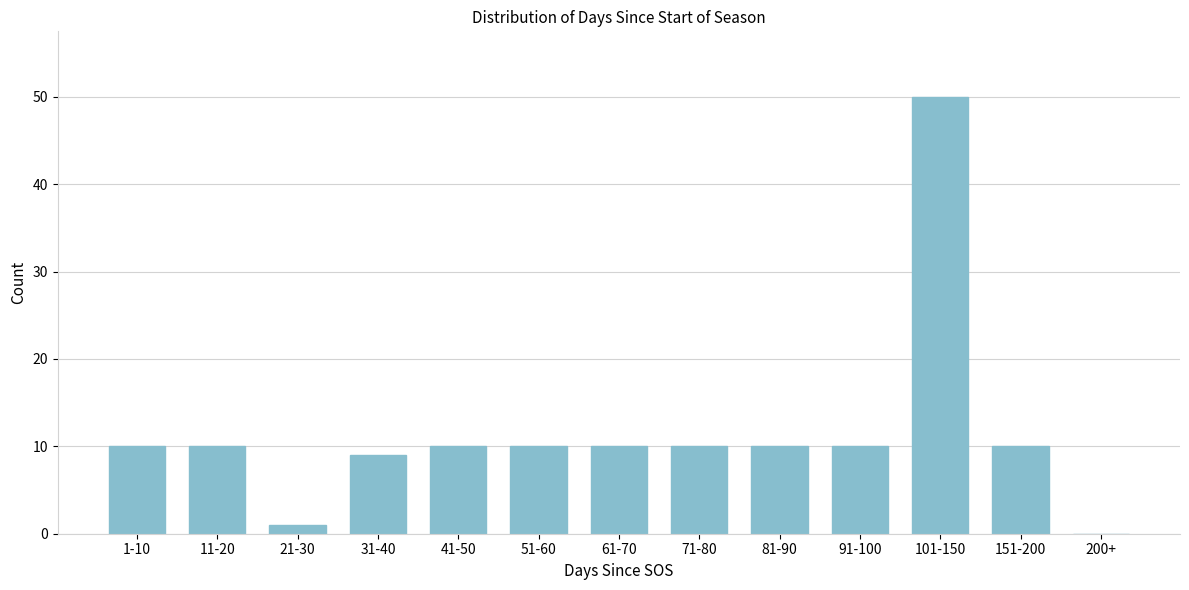

Reading right to left, what are all the values shown in this chart?

200+=0	151-200=10	101-150=50	91-100=10	81-90=10	71-80=10	61-70=10	51-60=10	41-50=10	31-40=9	21-30=1	11-20=10	1-10=10